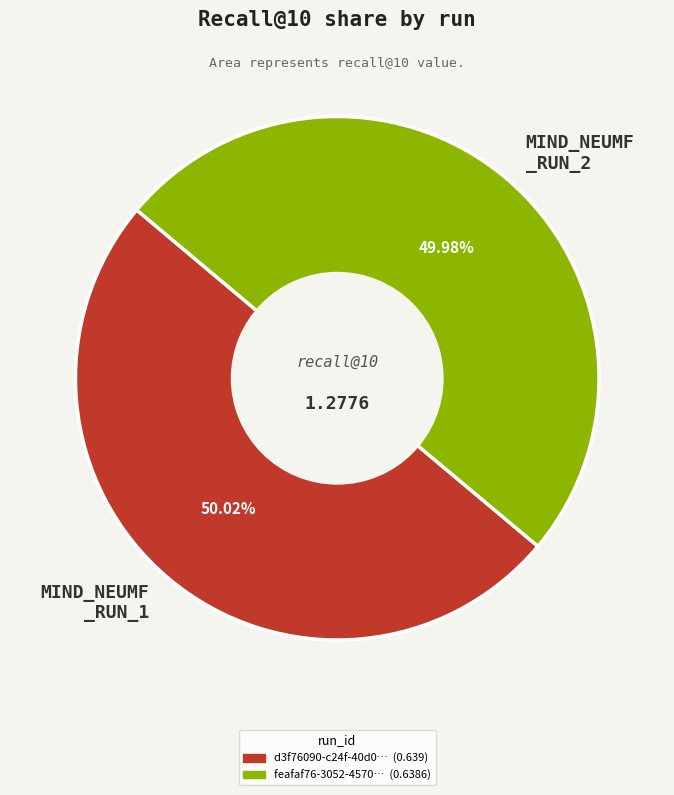

Combined, do MIND_NEUMF _RUN_2 and MIND_NEUMF _RUN_1 account for over 50%?

Yes